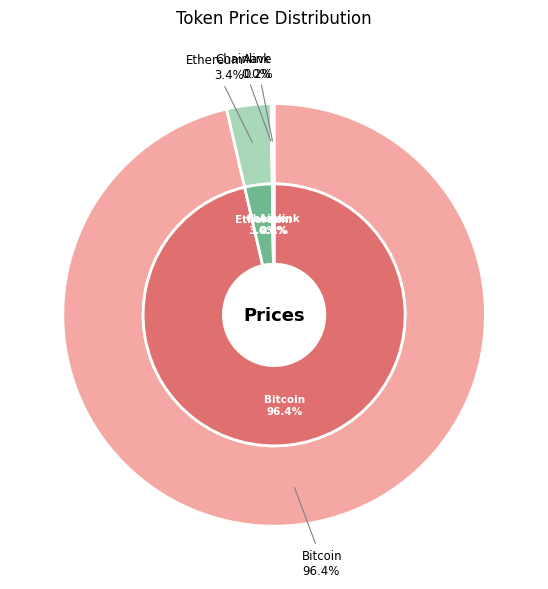

Which slice is the smallest?

Chainlink